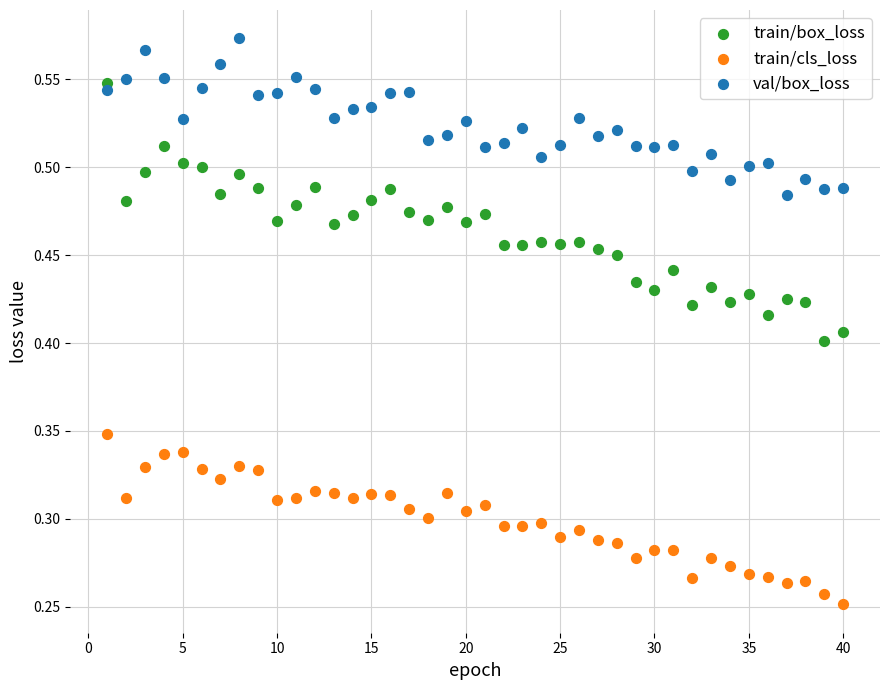

Which series has the widest spread of Y values?

train/box_loss